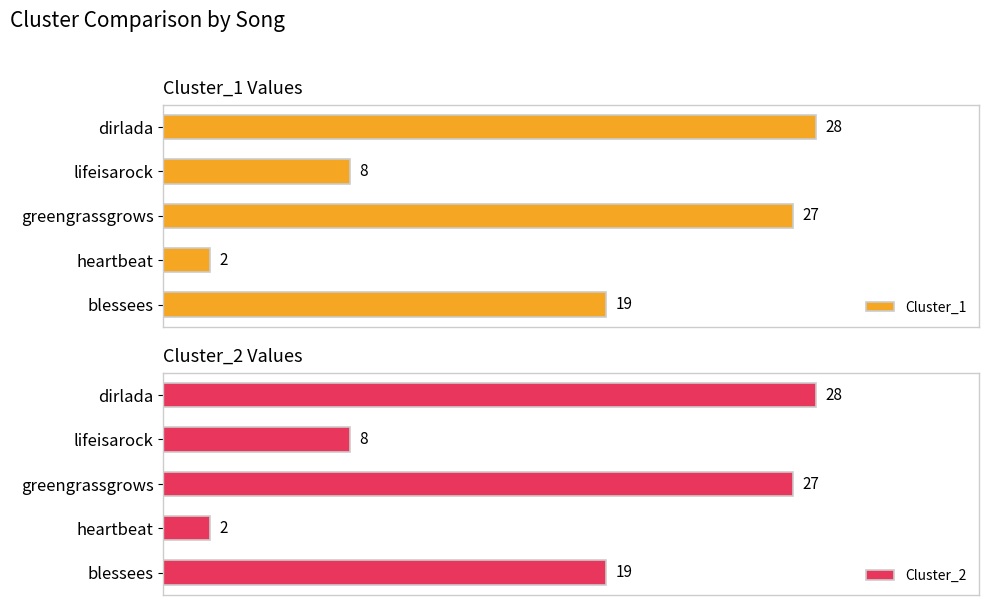

What is the lowest value of the Cluster_2 series?

2